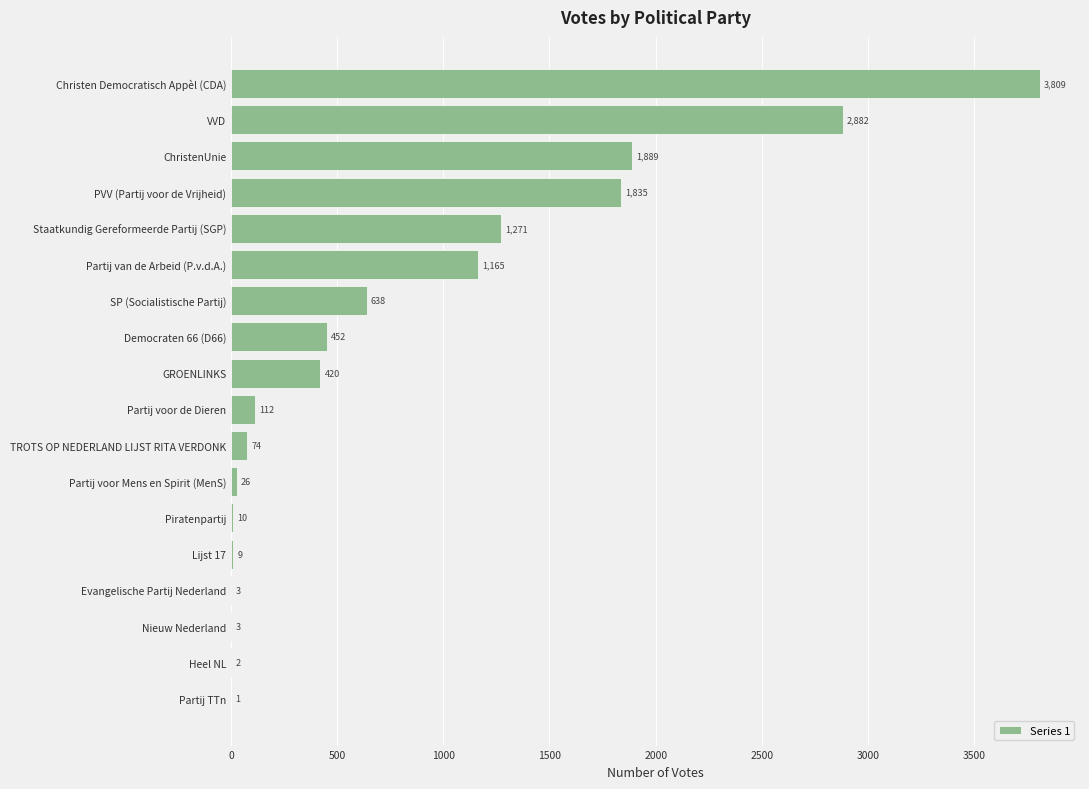

Are the bars grouped side by side (vs. stacked)?

No